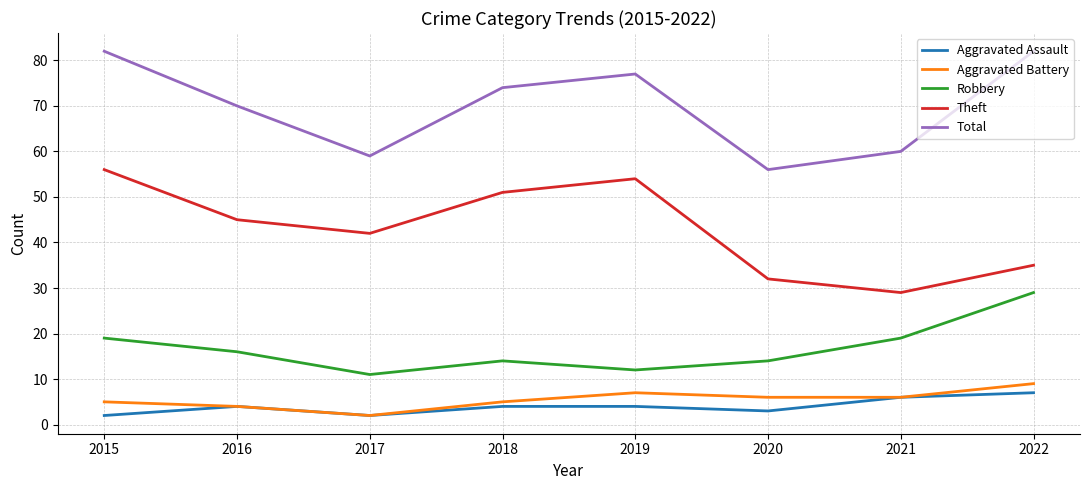

Rank the series at 2015 from lowest to highest value.

Aggravated Assault, Aggravated Battery, Robbery, Theft, Total